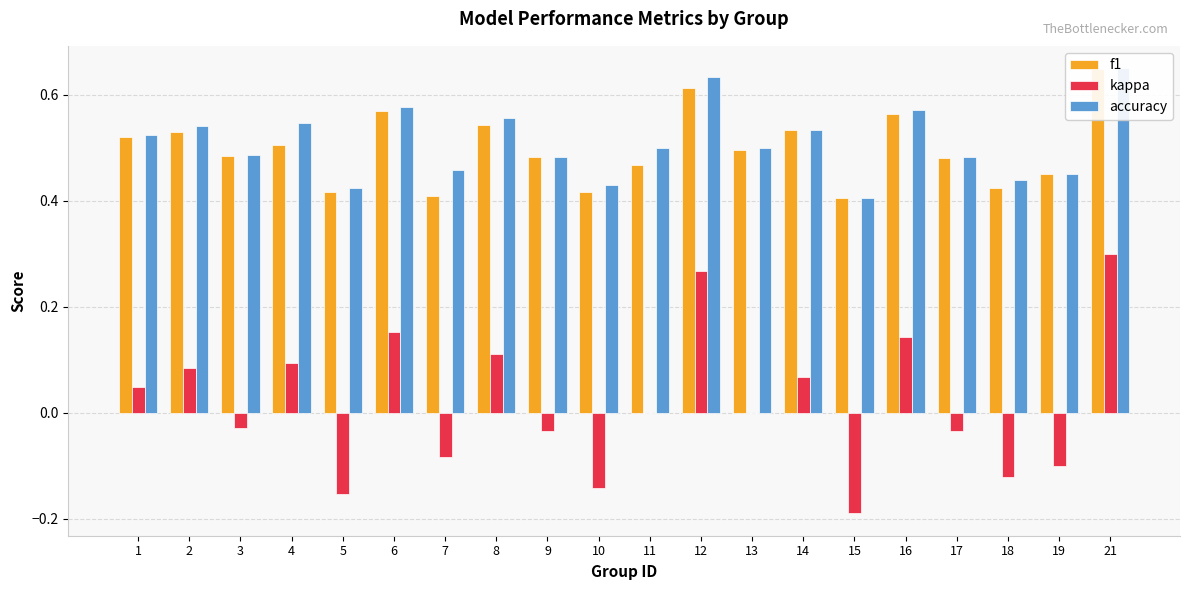

Where is kappa nearest to the value 0?

11